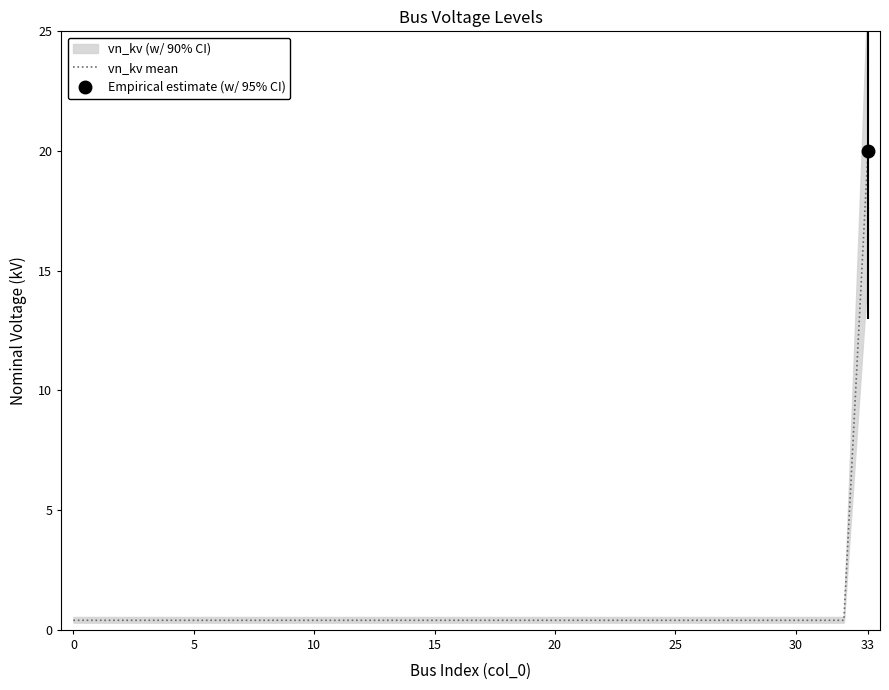

What is the highest value of the vn_kv mean series?

20.0